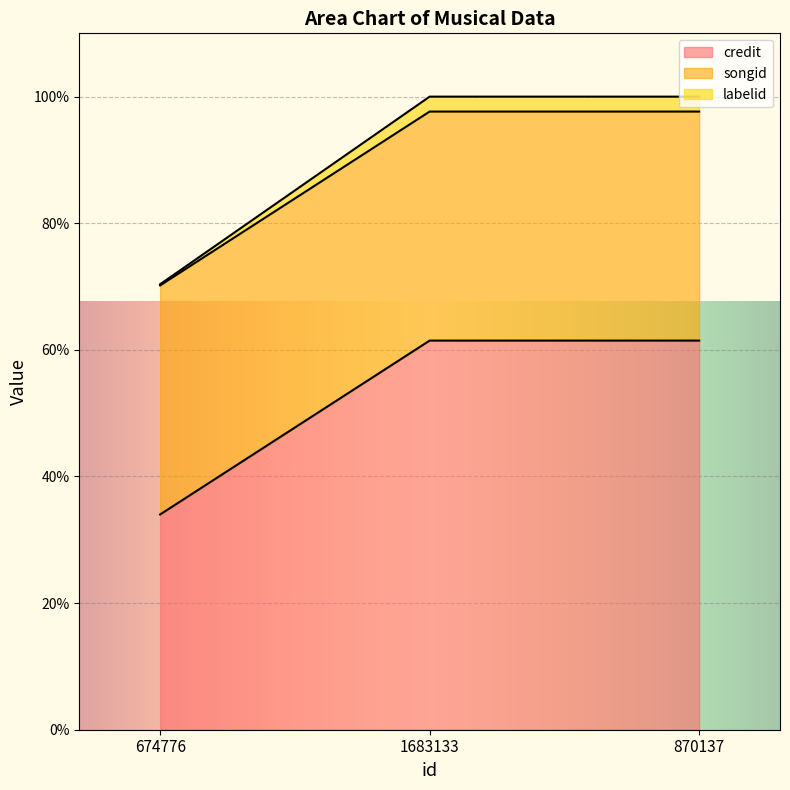

How many data points in credit are less than 2246595?

1